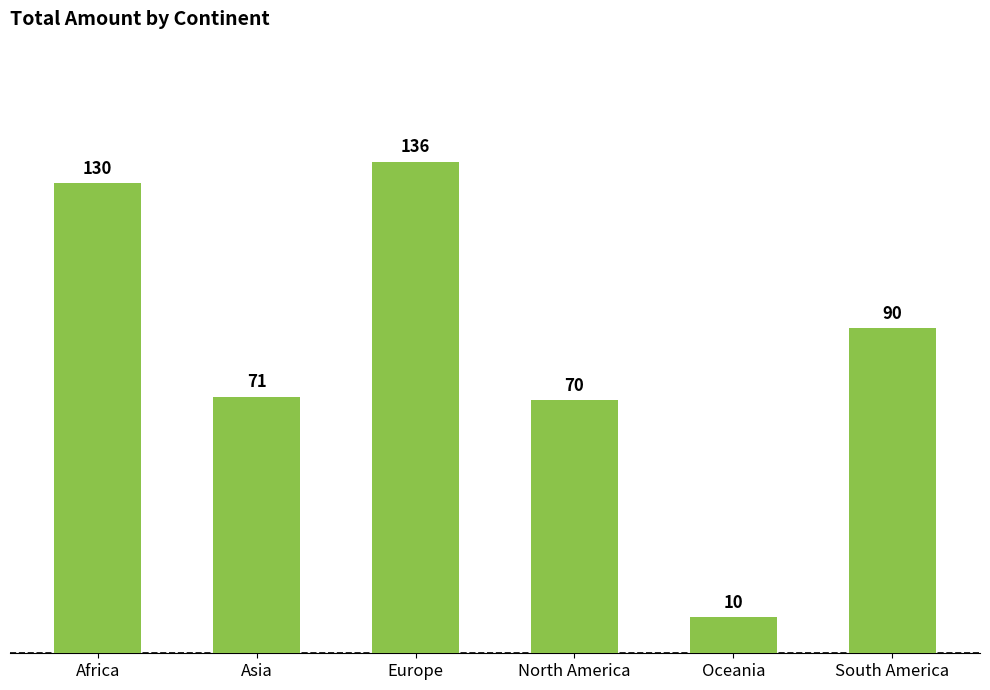

Where does the data first go above 90?

Africa